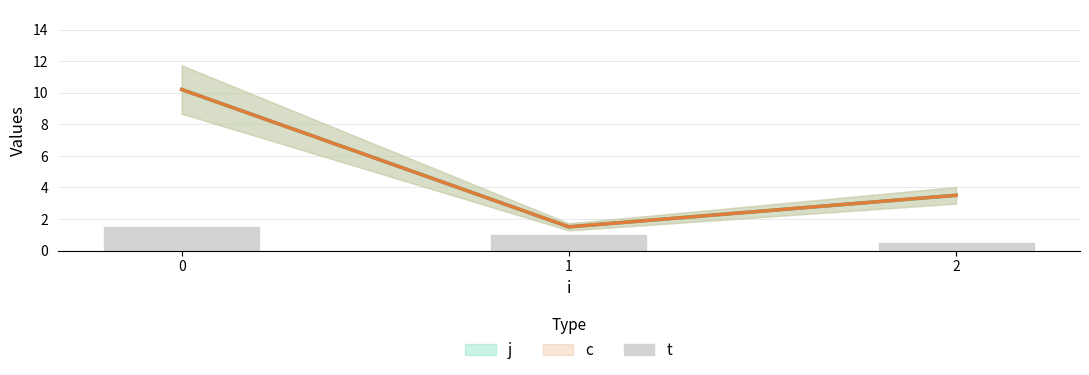

How many data points are less than 1?

1